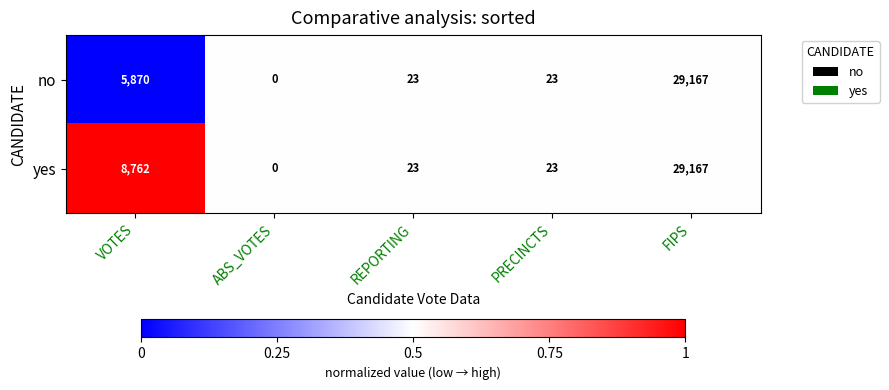

What is the sum of all no values?

35083